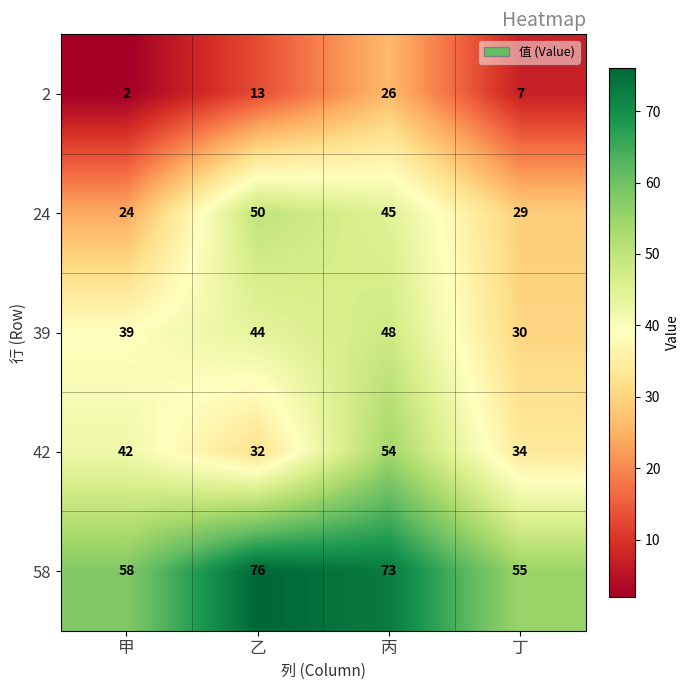

Between 甲 and 丁, which series saw the biggest shift?

39